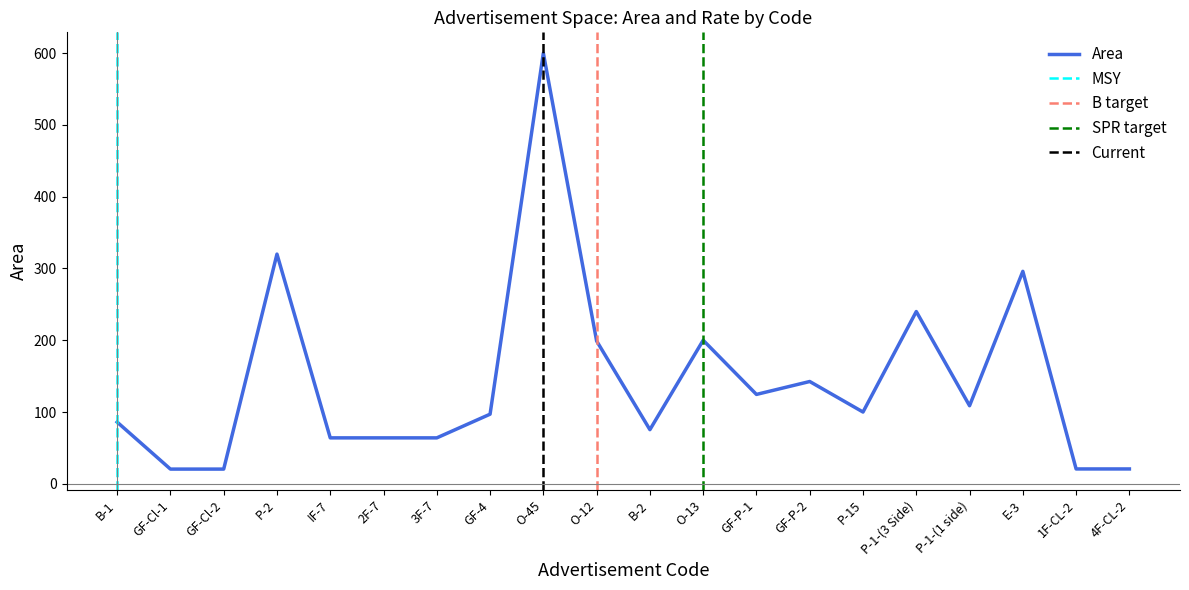

Approximately how many times larger is the value at 3F-7 compared to GF-P-2?

0.4